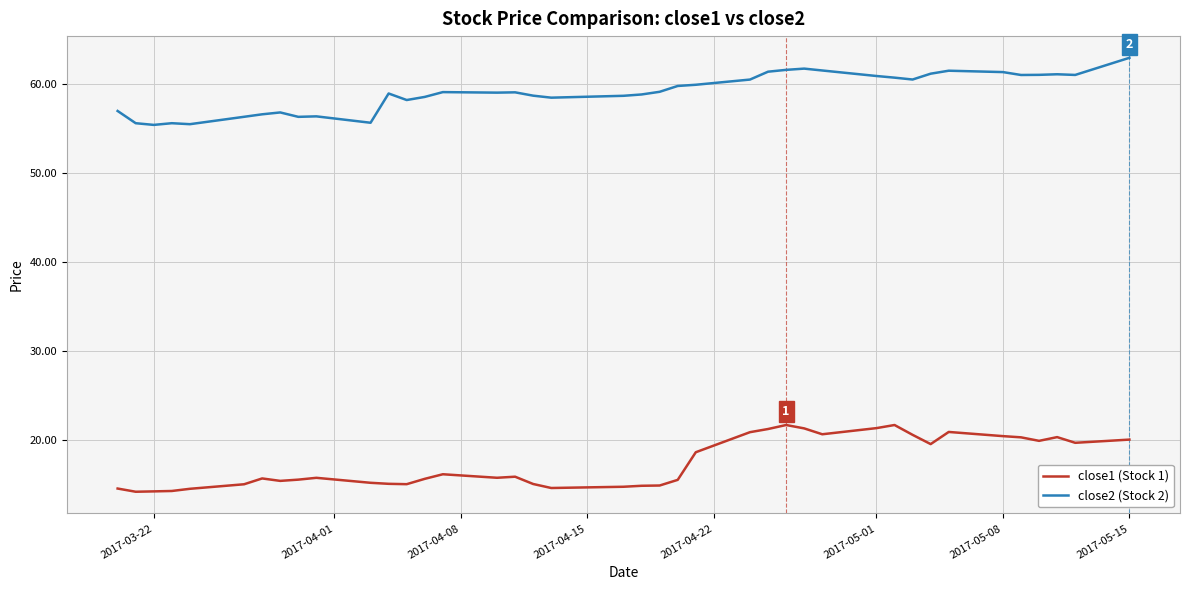

True or false: close1 (Stock 1) has more than 2 interior local peaks.

True